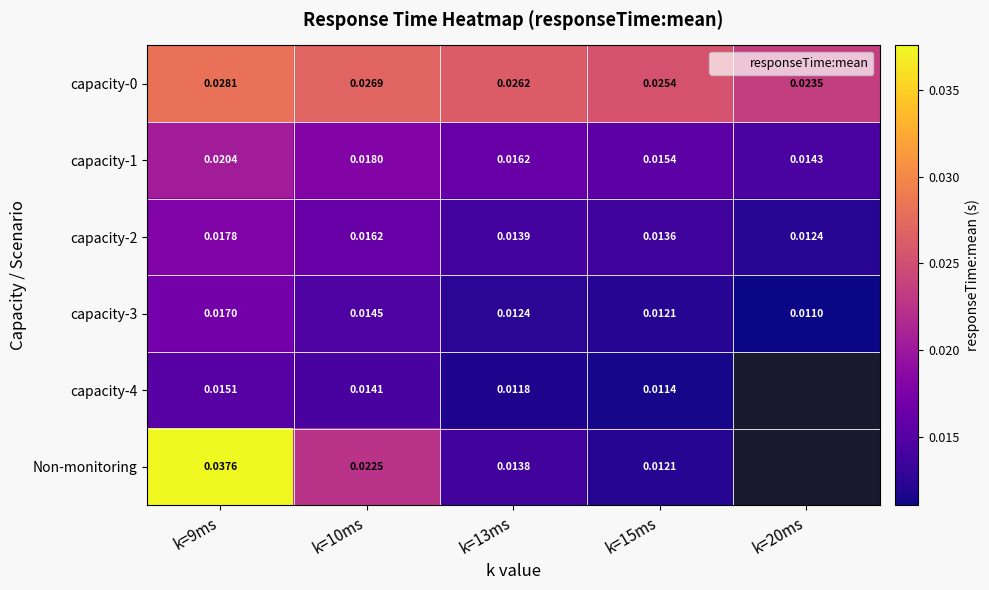

At which category is the sum across all series the highest?

k=9ms